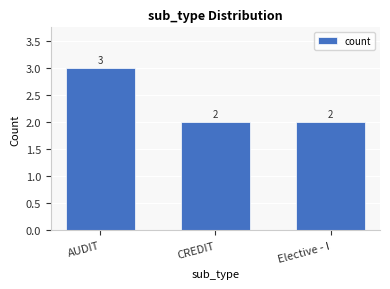

What is the sum of all values?

7